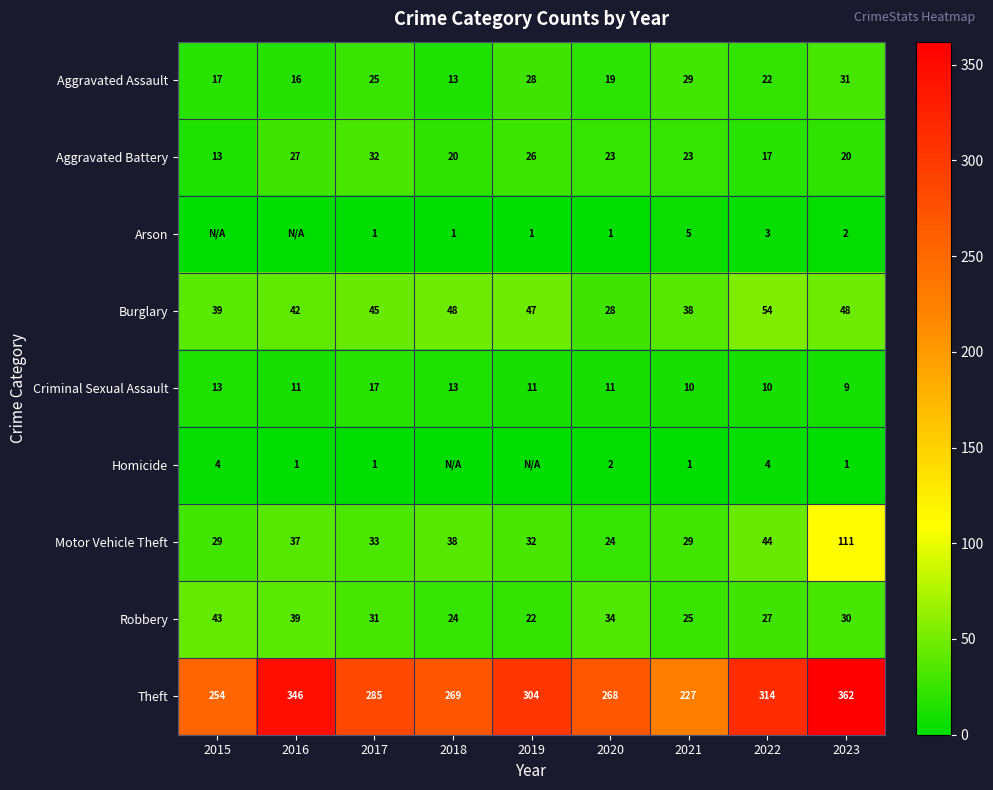

Count the number of data series in this chart.

9